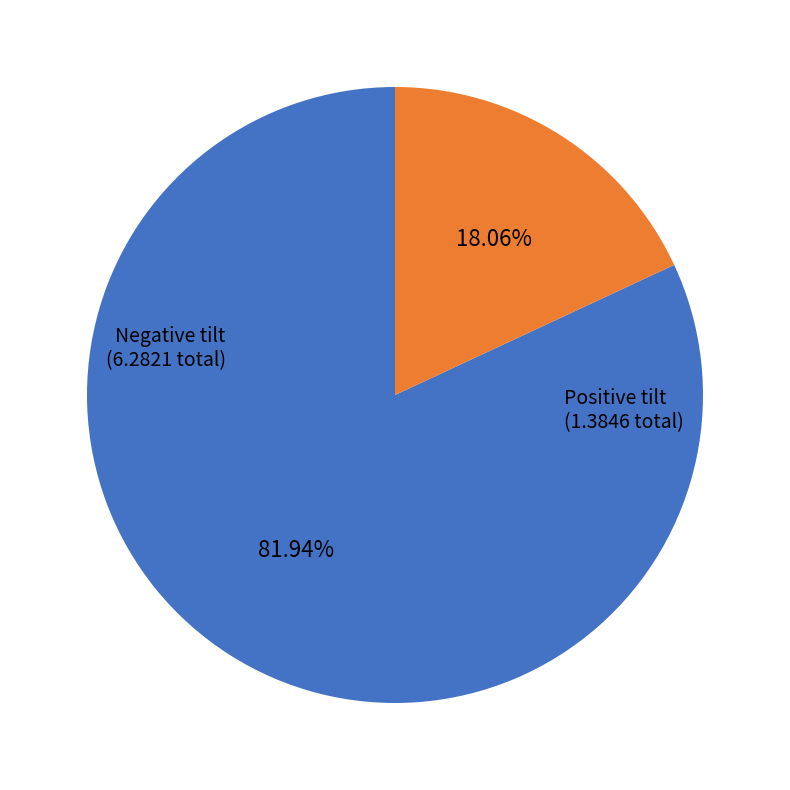

How many slices are in this pie chart?

2